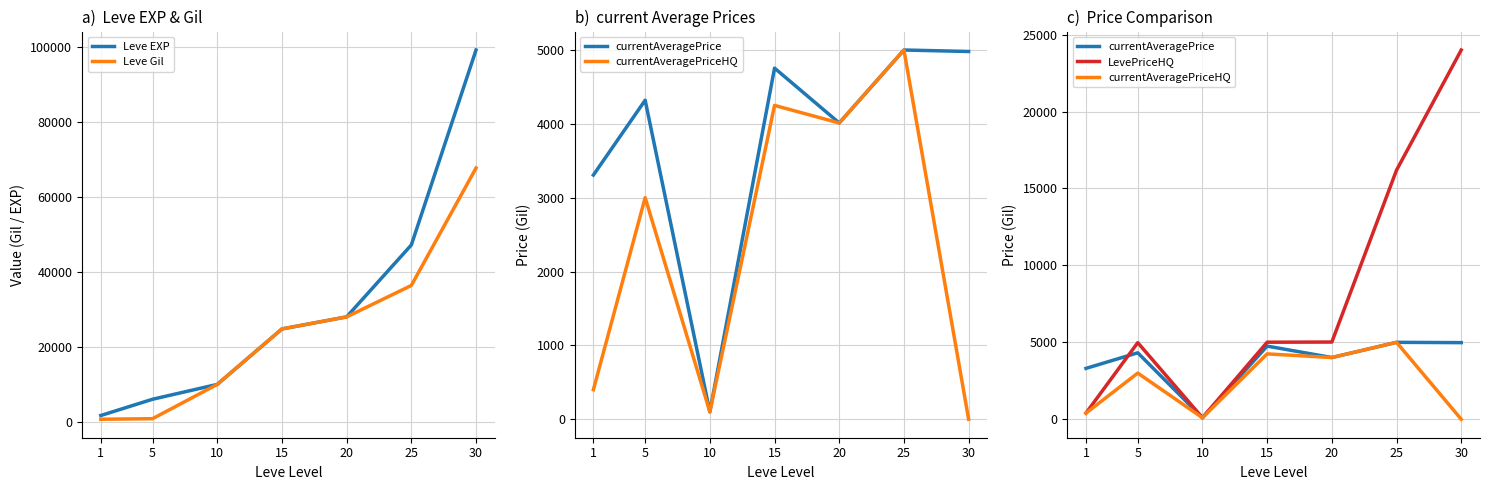

How many values in currentAveragePriceHQ are above zero?

6